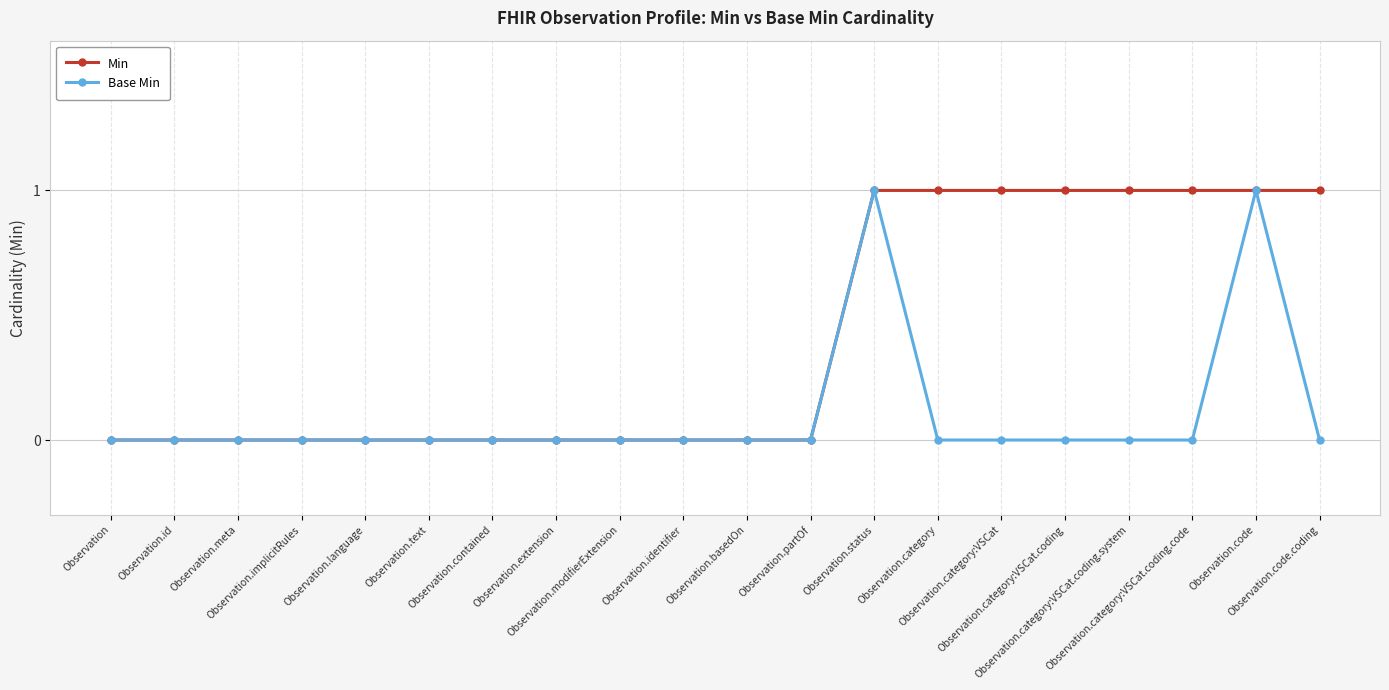

Rank the series by their average value, from highest to lowest.

Min, Base Min